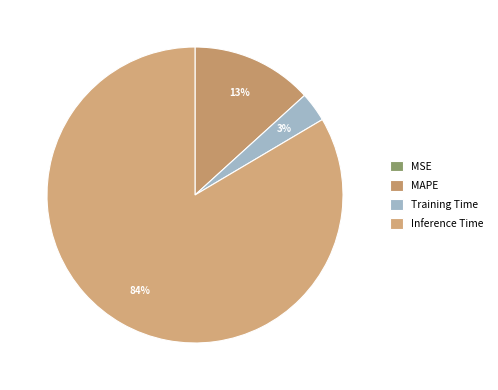

Which has a higher value, Training Time or MAPE?

MAPE